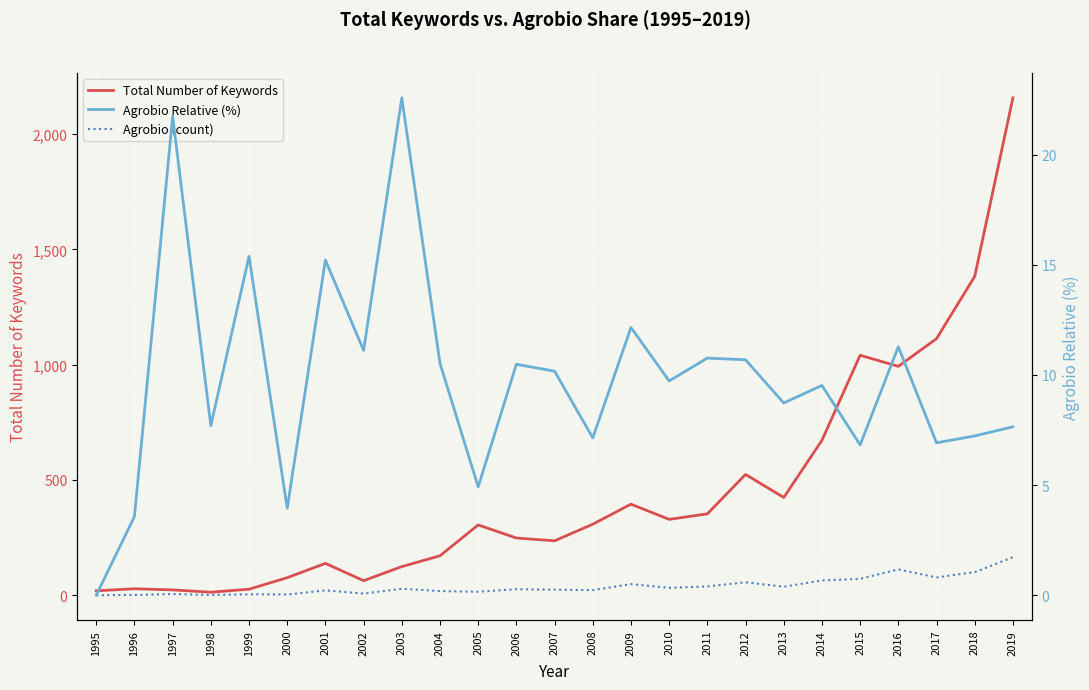

At how many categories does at least one series exceed 1422?

1